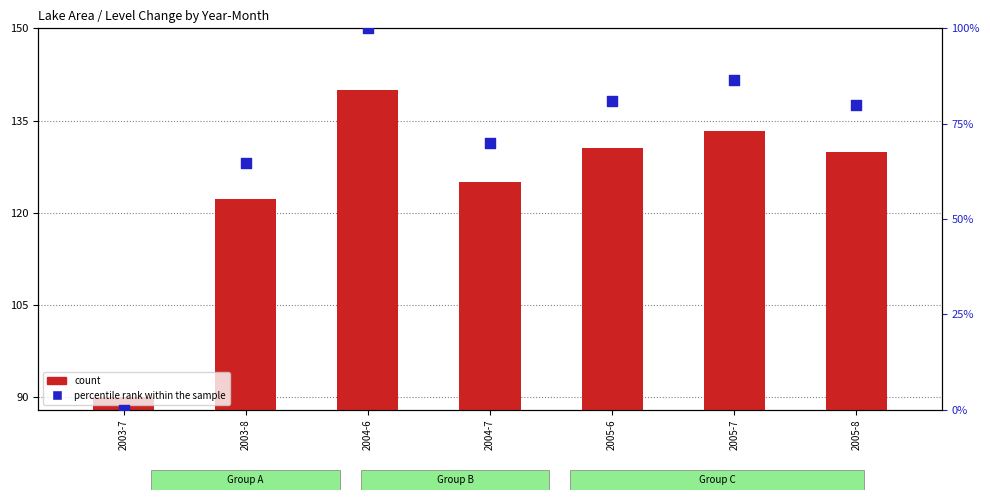

Which series contains the highest Y value?

count